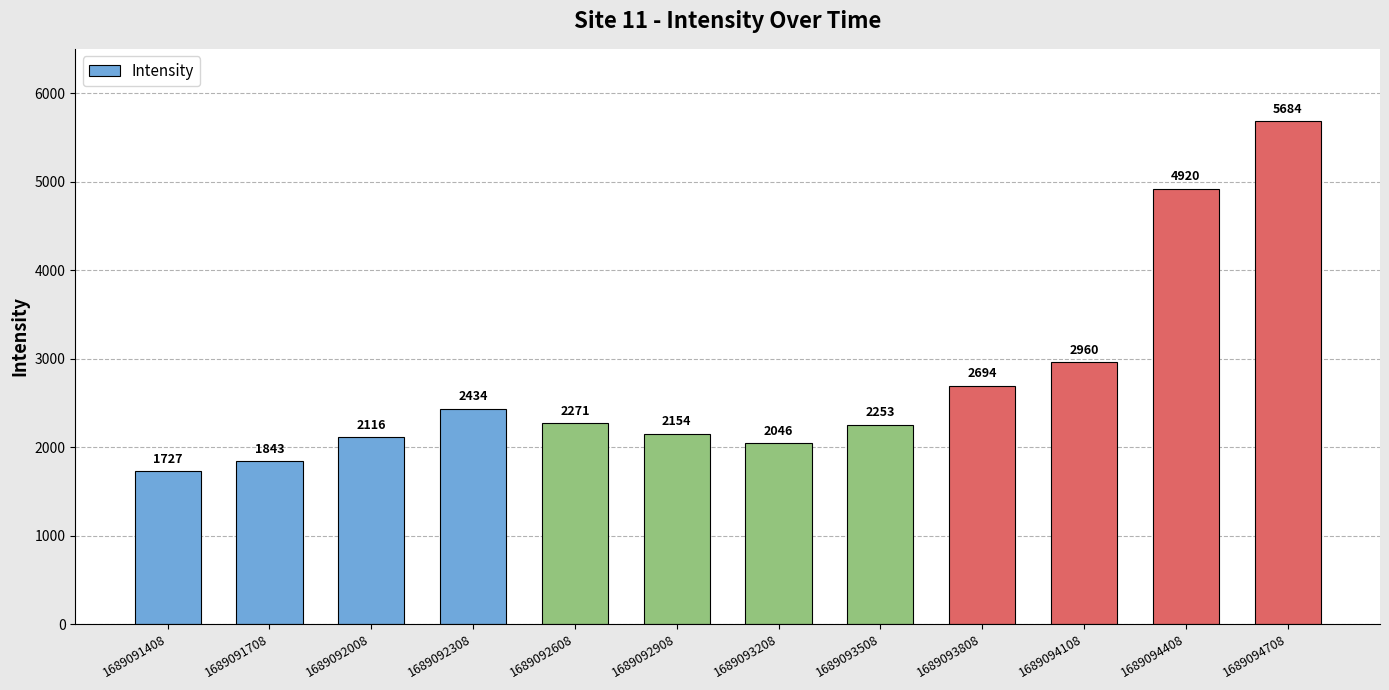

What is the change in value from 1689092008 to 1689093508?

+137.6